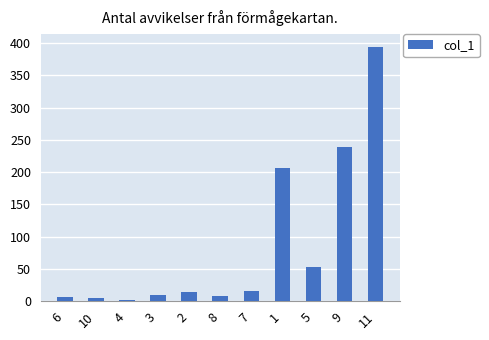

Which has a higher value, 7 or 11?

11